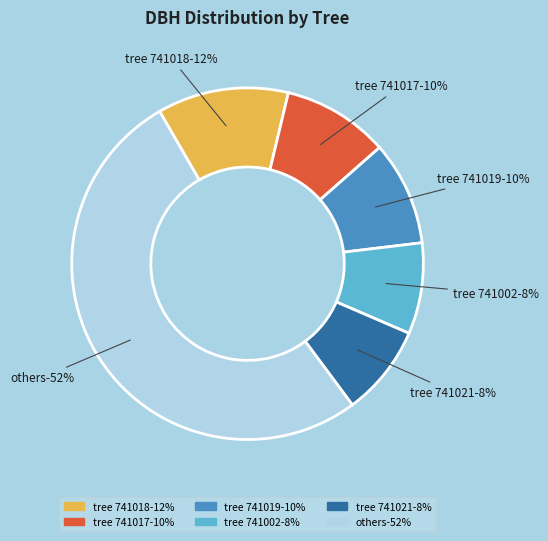

What percentage is the 371741019 slice, to the nearest percent?

10%